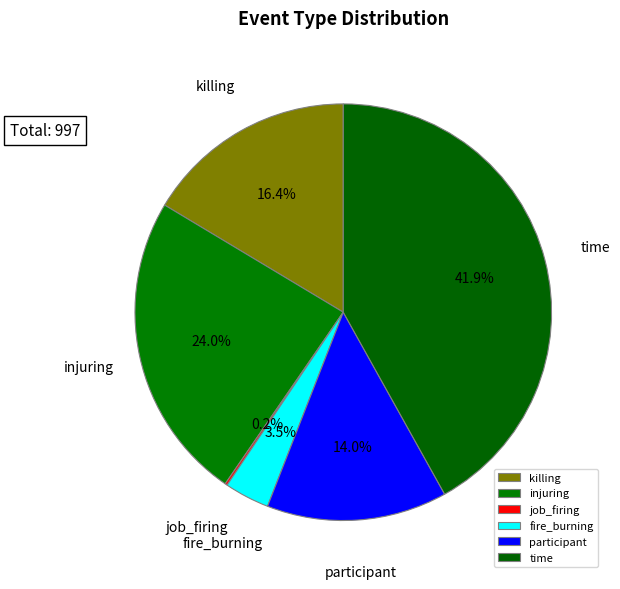

Approximately how many times larger is the value at injuring compared to time?

0.6